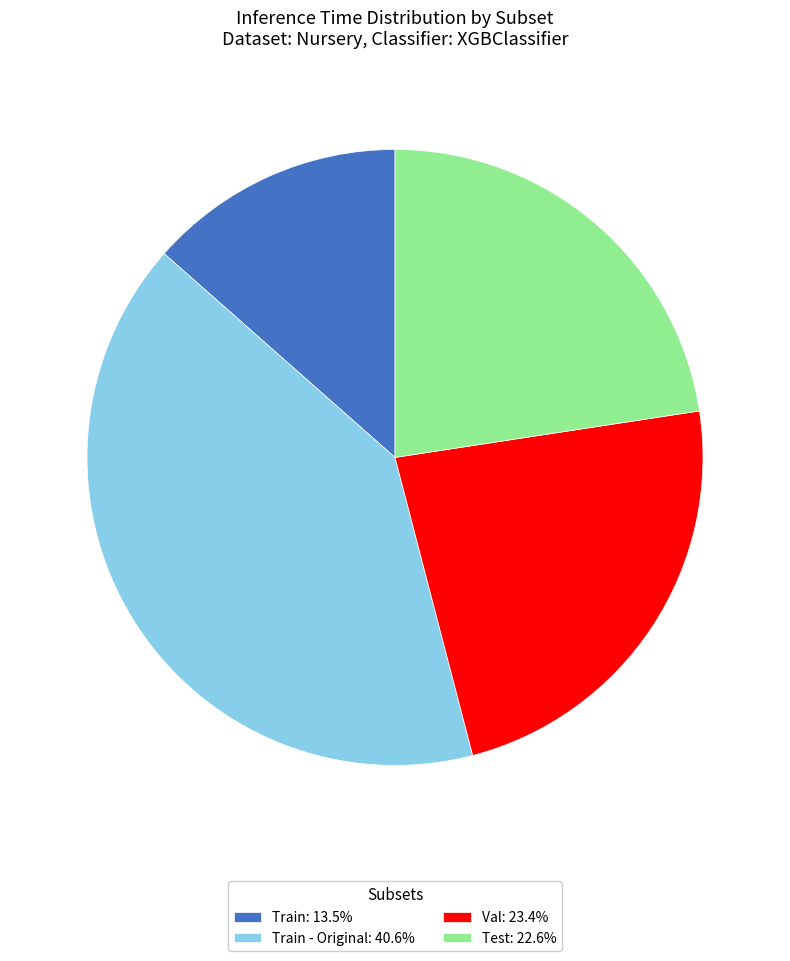

Is there any slice that represents more than half of the pie?

No